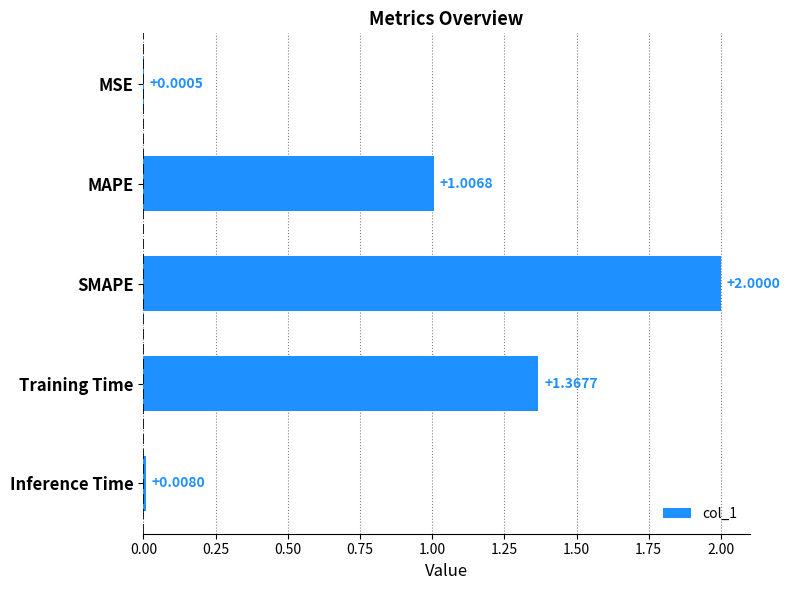

Where is the data nearest to the value 1?

MAPE